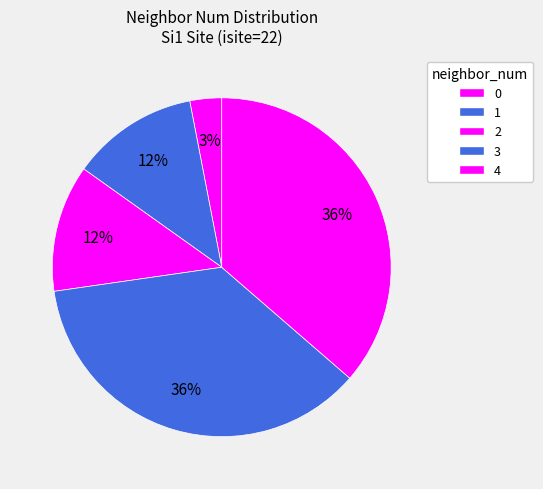

Count the number of slices in the pie.

5